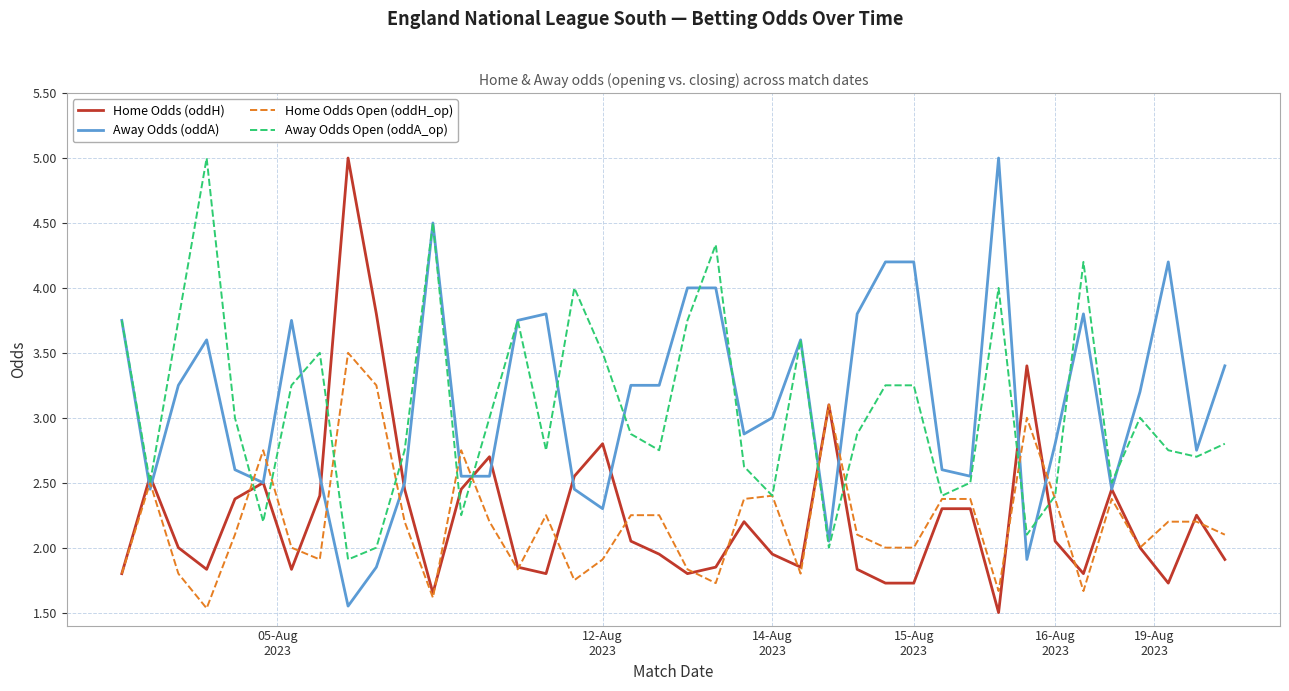

What is the highest value of the Away Odds (oddA) series?

5.0